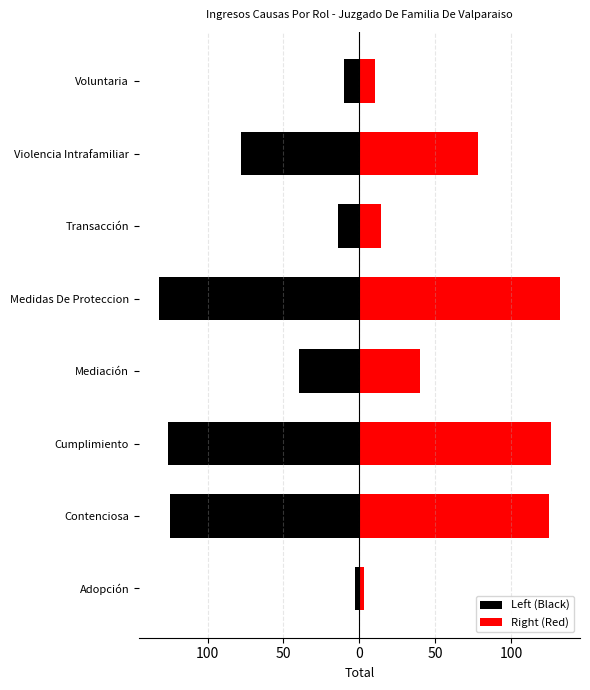

What are all the series names shown in the legend?

Left (Black), Right (Red)